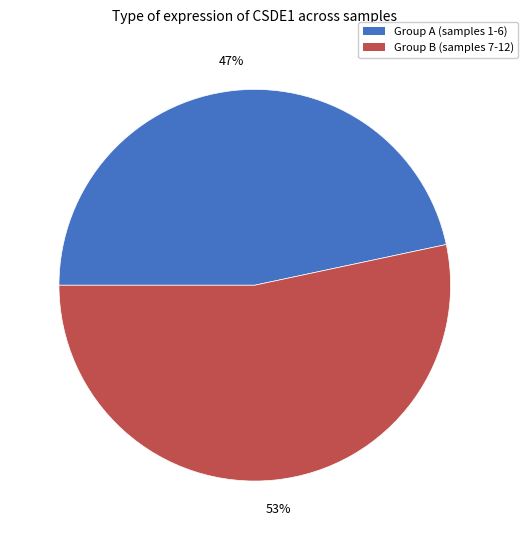

To the nearest percent, what is the average slice percentage?

50%